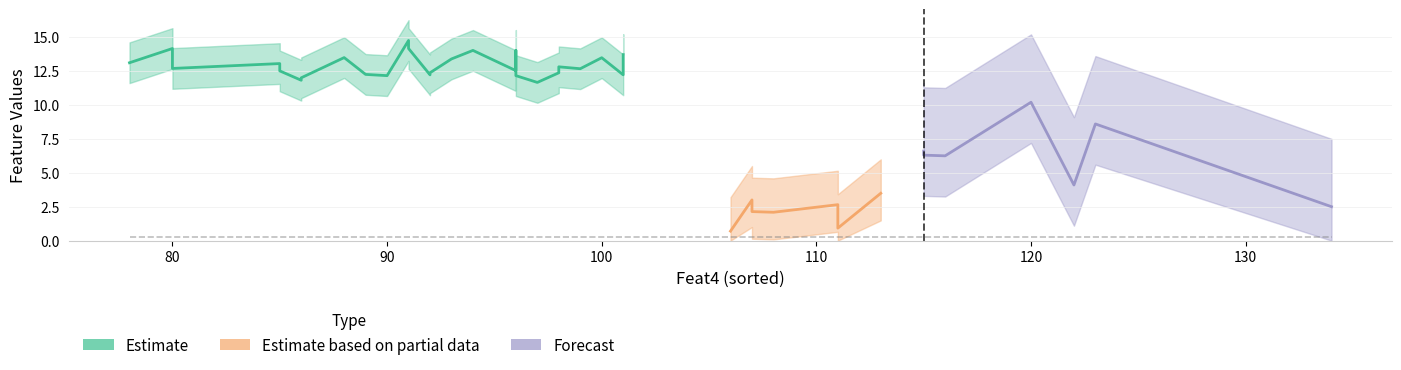

The value of Forecast at 123 is 8.6. True or false?

True